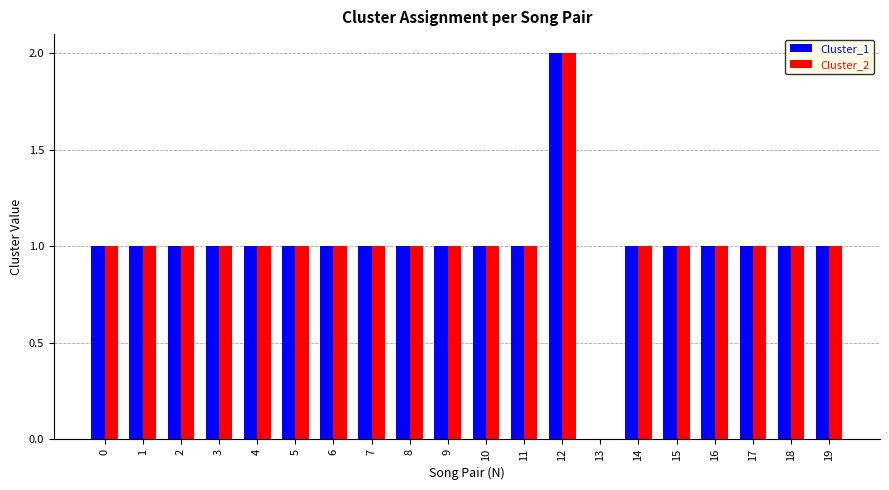

What is the average value of the Cluster_2 series?

1